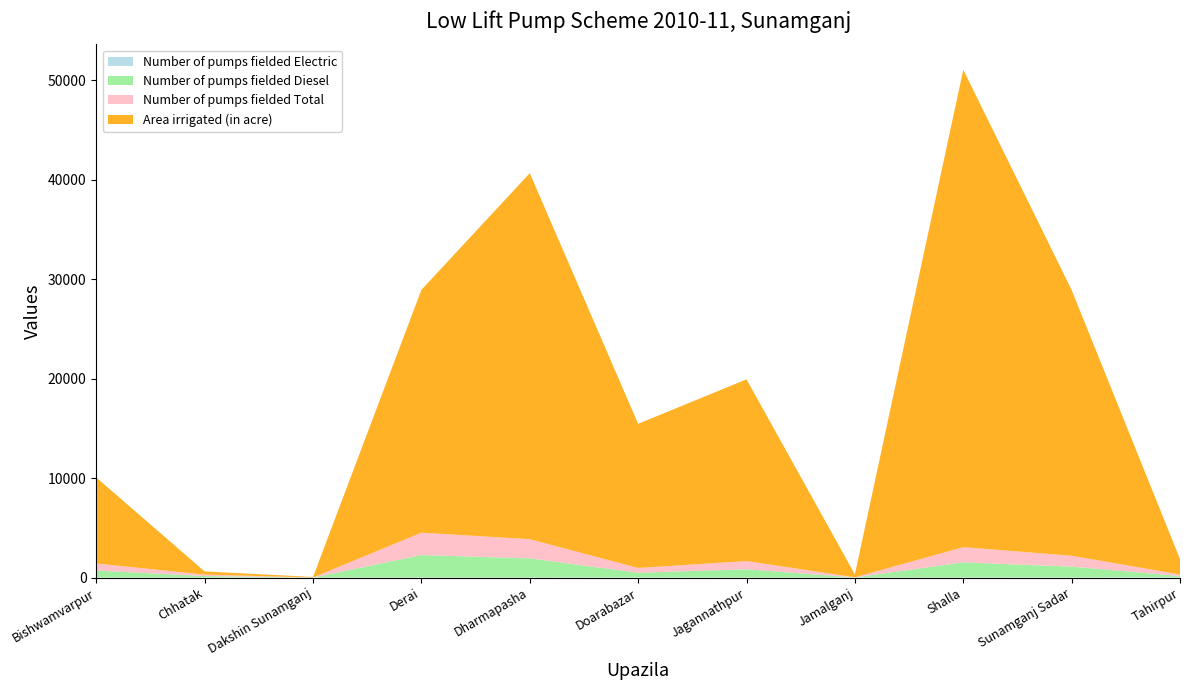

Reading left to right, list all the values displayed in this chart.

Number of pumps fielded Electric: 6	0	0	5	3	23	2	6	7	23	33
Number of pumps fielded Diesel: 700	147	2	2250	1923	458	825	6	1520	1072	120
Number of pumps fielded Total: 706	147	2	2255	1926	481	827	12	1527	1095	153
Area irrigated (in acre): 8645	319	50	24410	36803	14490	18270	290	48000	26720	1550